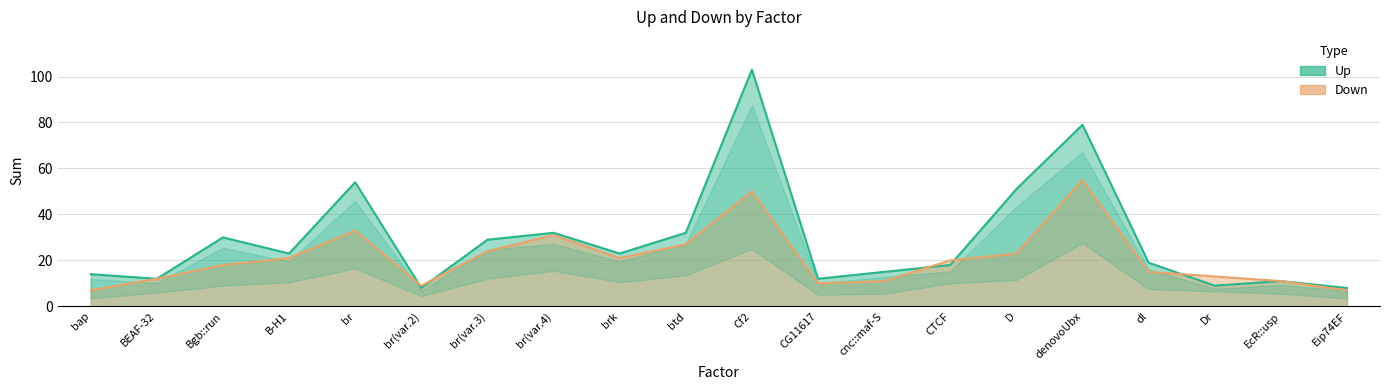

How many lines are shown in the chart?

2